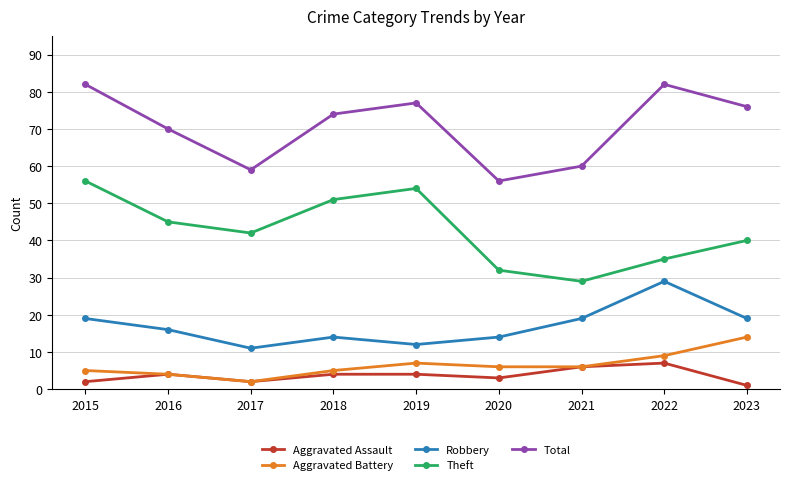

What is the value of the Robbery point at the 7th from the left?

19